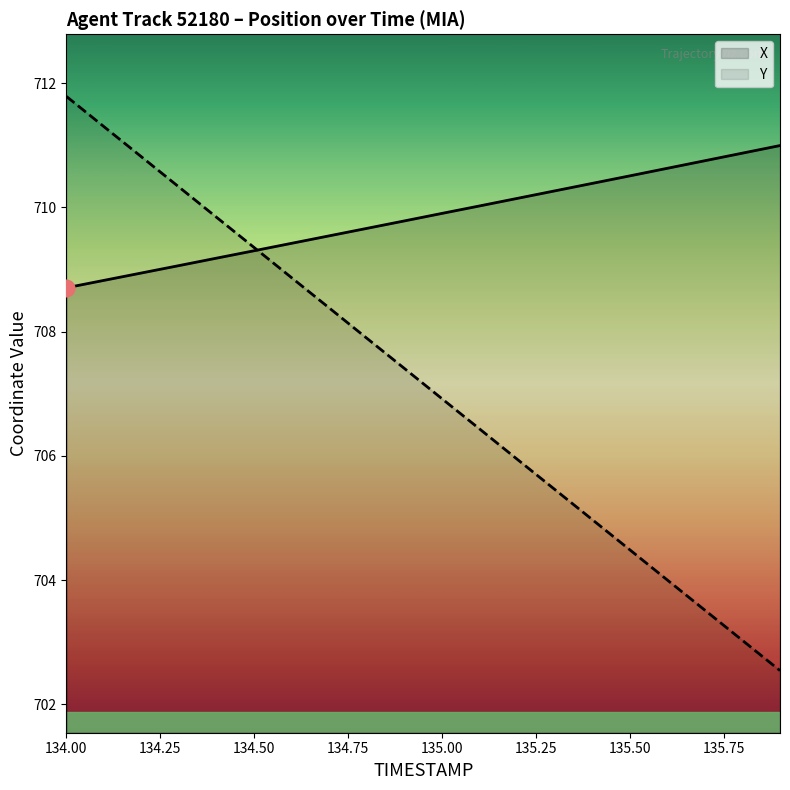

Which series has the widest spread of values?

Y